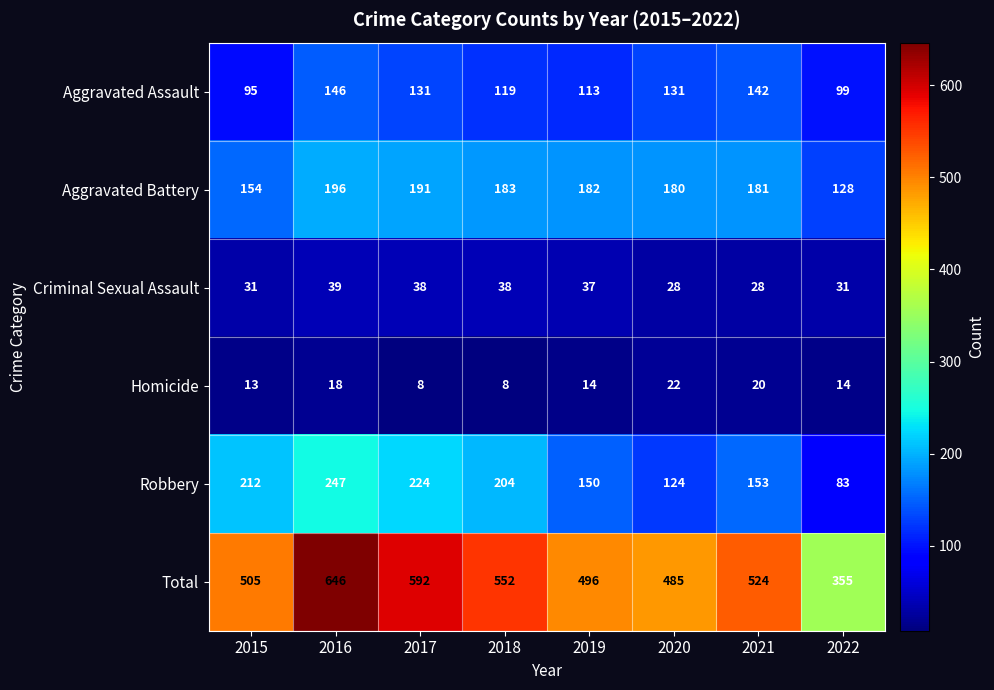

List the series in order of their peak value, lowest first.

Homicide, Criminal Sexual Assault, Aggravated Assault, Aggravated Battery, Robbery, Total